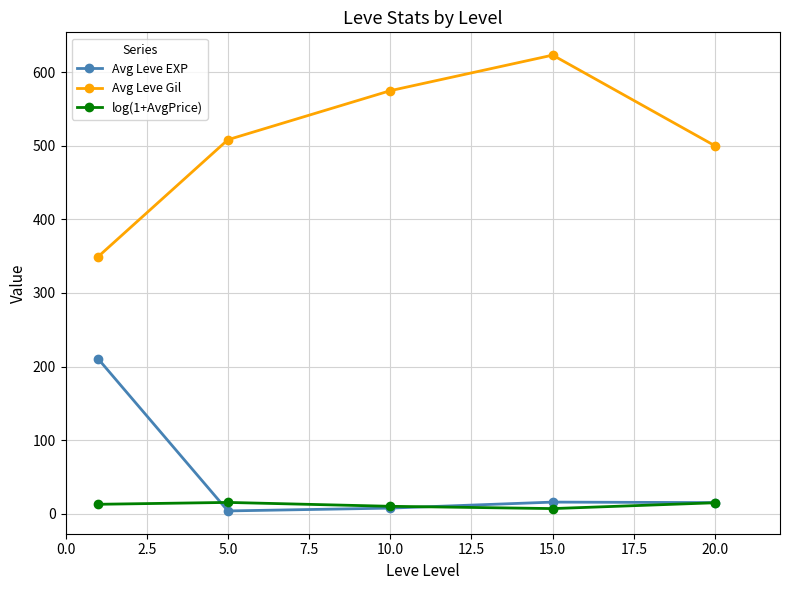

True or false: Avg Leve EXP and Avg Leve Gil cross at least once.

False